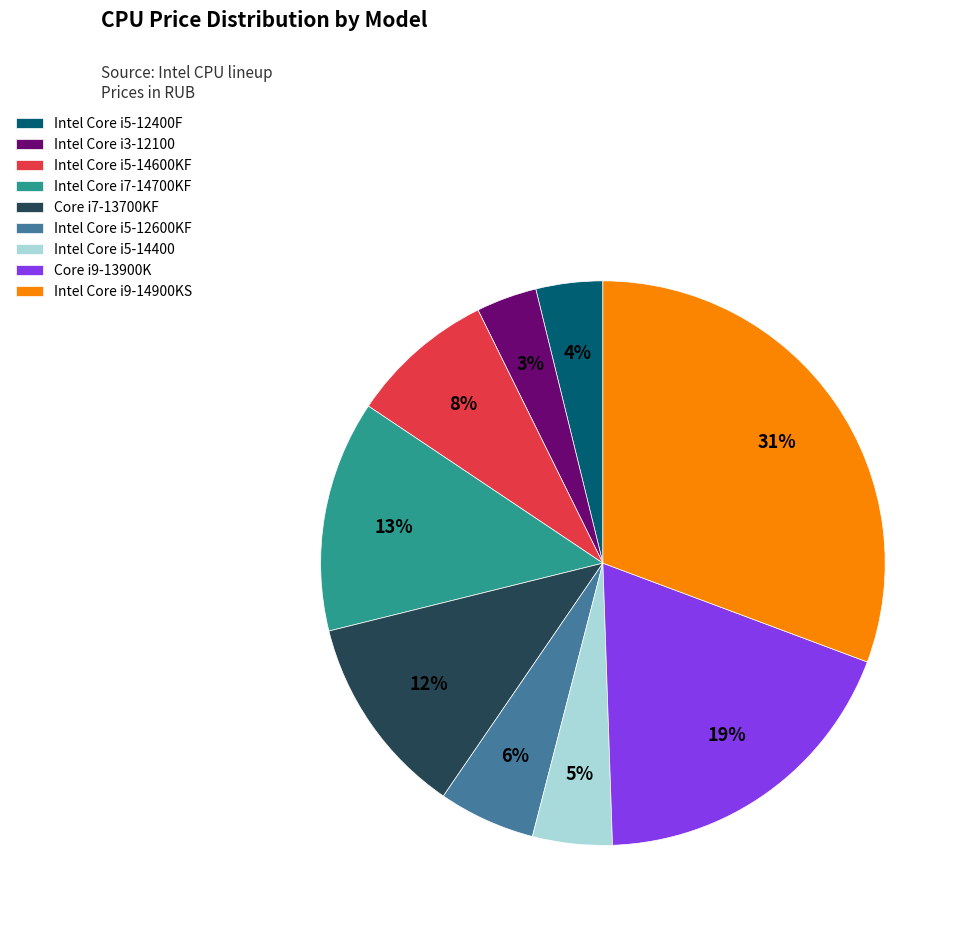

Which slice is the largest?

Intel Core i9-14900KS